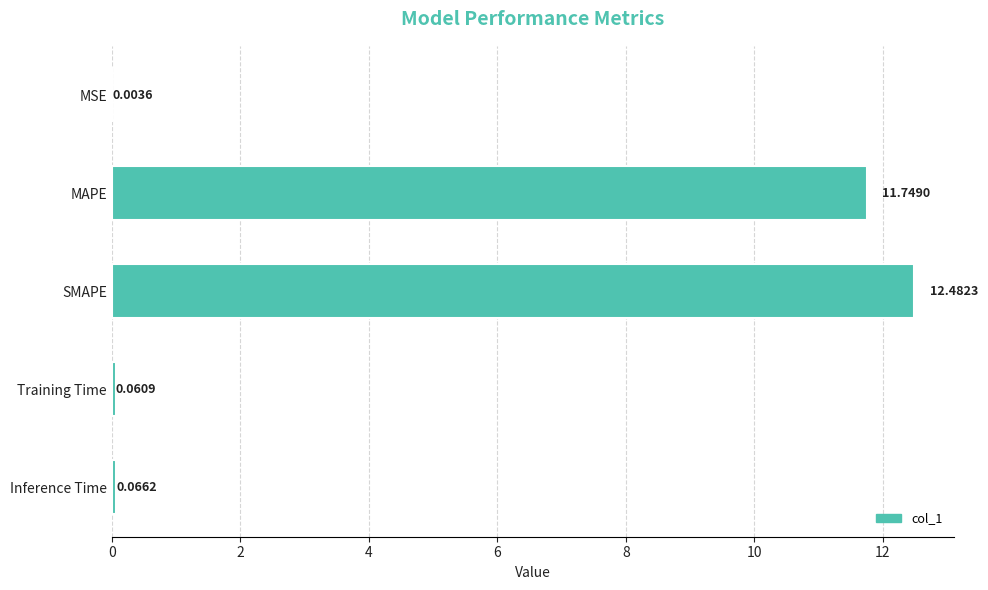

What is the average value?

4.9